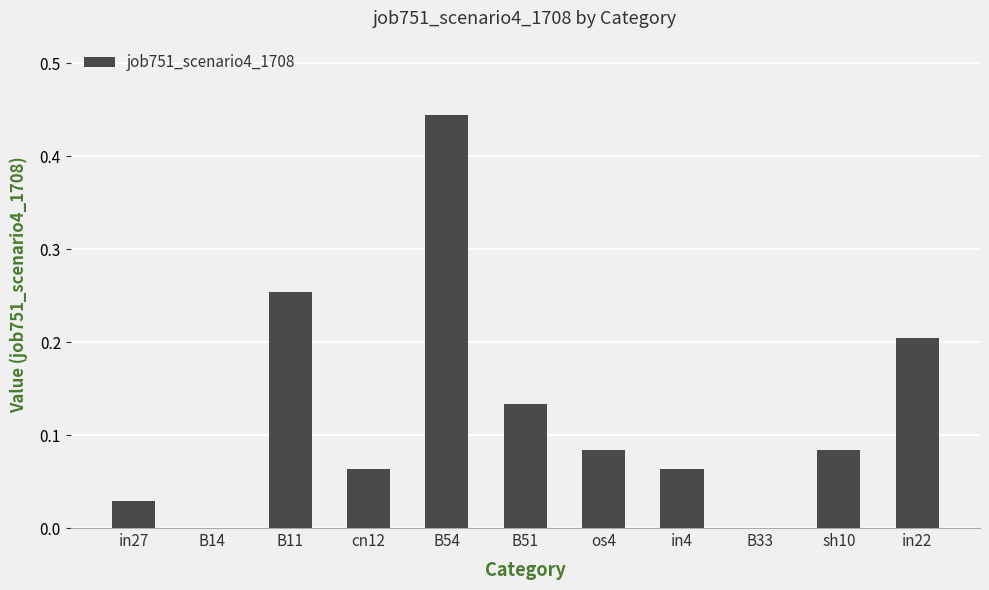

The value at in22 is 0.2. True or false?

True